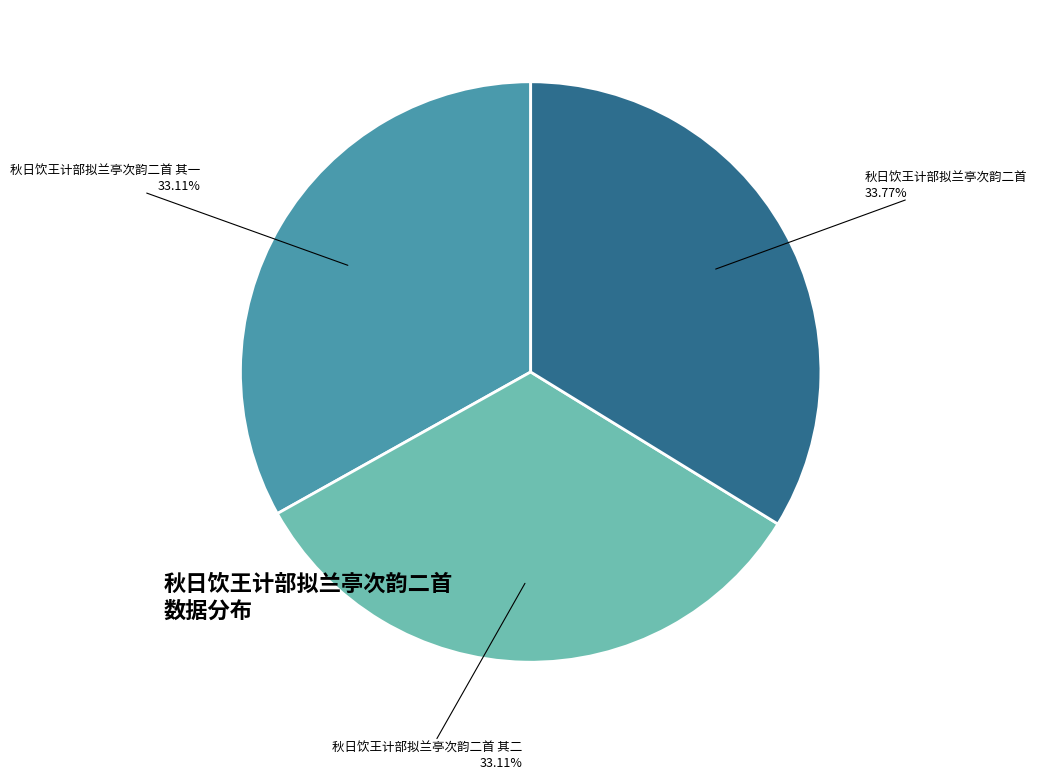

Does any single category account for the majority?

No